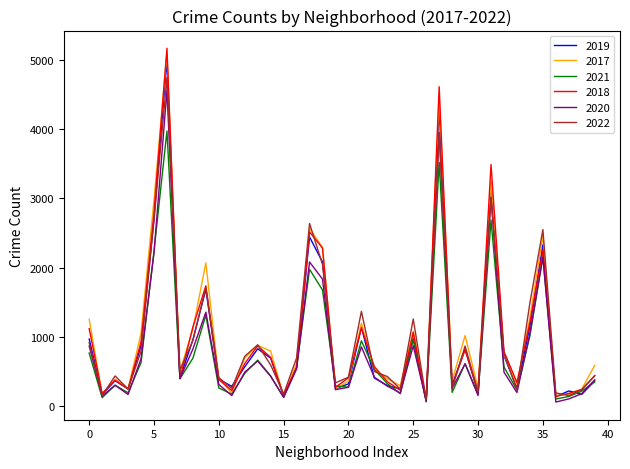

Which series ends up on top after the final intersection of 2019 and 2022?

2022